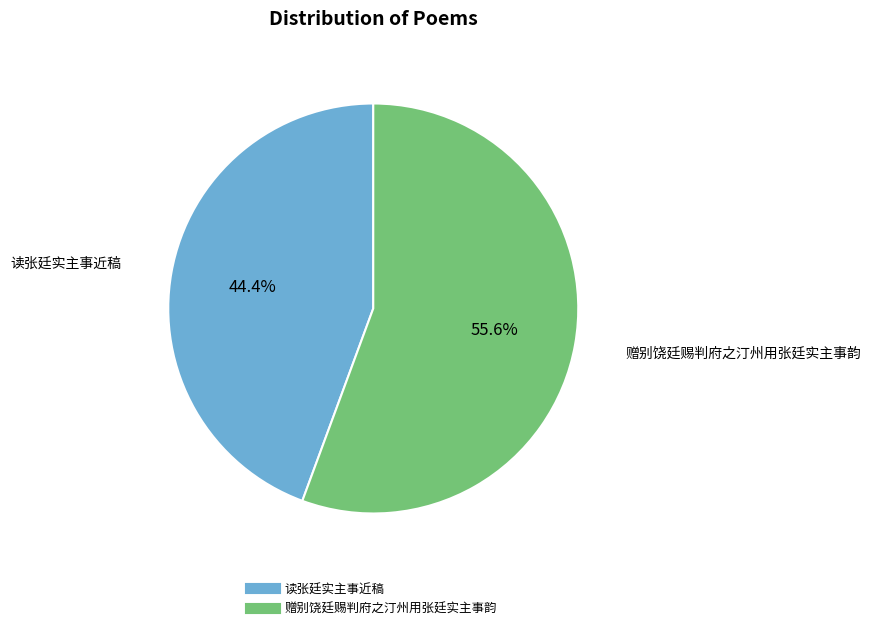

True or false: 读张廷实主事近稿 accounts for 52% of the total.

False